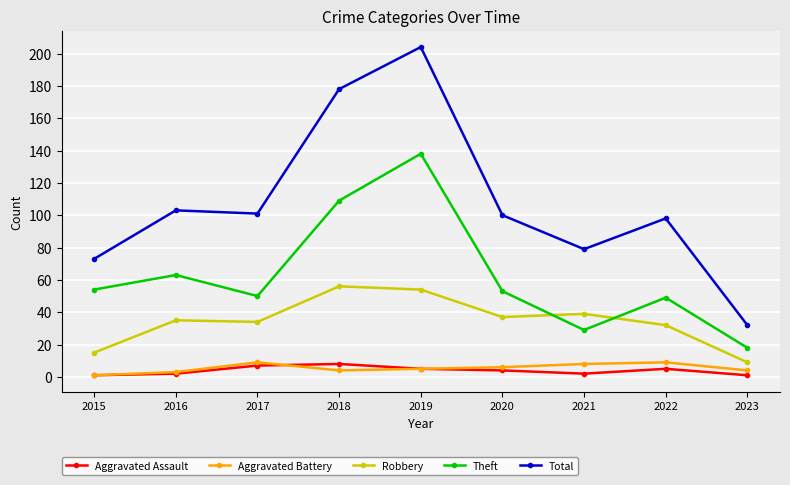

How many values in the Aggravated Battery series are below 5?

4